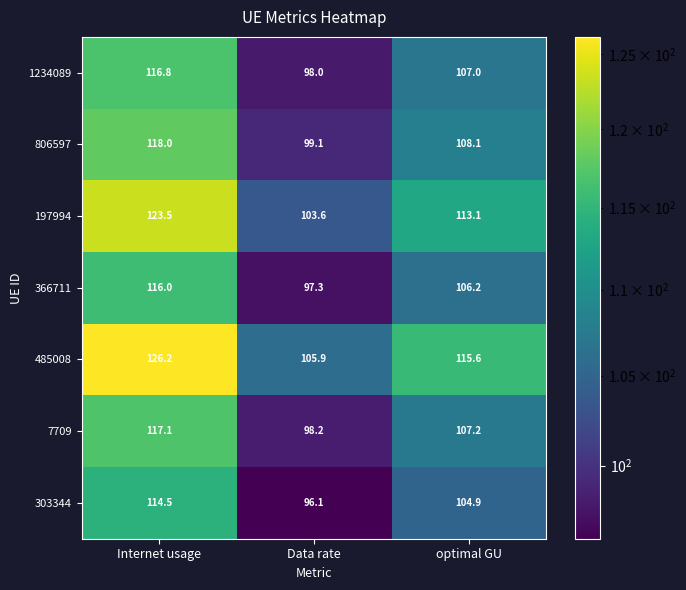

Reading right to left, list all the values displayed in this chart.

1234089: optimal GU=107.0	Data rate=98.0	Internet usage=116.8
806597: optimal GU=108.1	Data rate=99.1	Internet usage=118.0
197994: optimal GU=113.1	Data rate=103.6	Internet usage=123.5
366711: optimal GU=106.2	Data rate=97.3	Internet usage=116.0
485008: optimal GU=115.6	Data rate=105.9	Internet usage=126.2
7709: optimal GU=107.2	Data rate=98.2	Internet usage=117.1
303344: optimal GU=104.9	Data rate=96.1	Internet usage=114.5